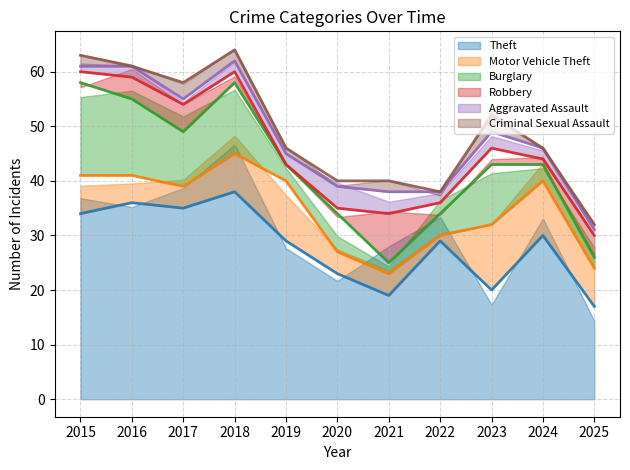

Between 2019 and 2021, which series saw the biggest shift?

Theft